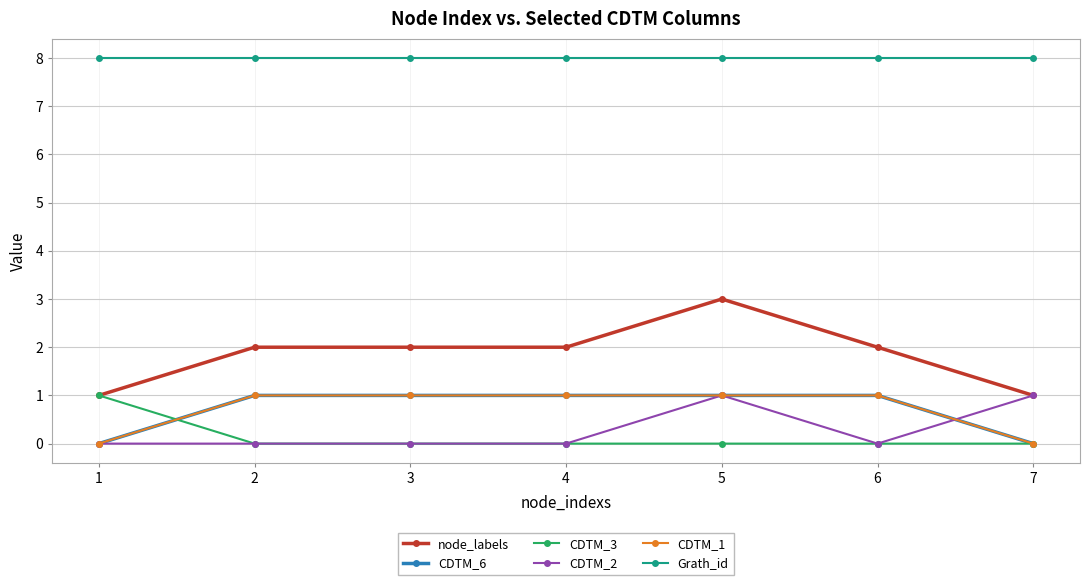

Is this an area chart (filled region under the line)?

No